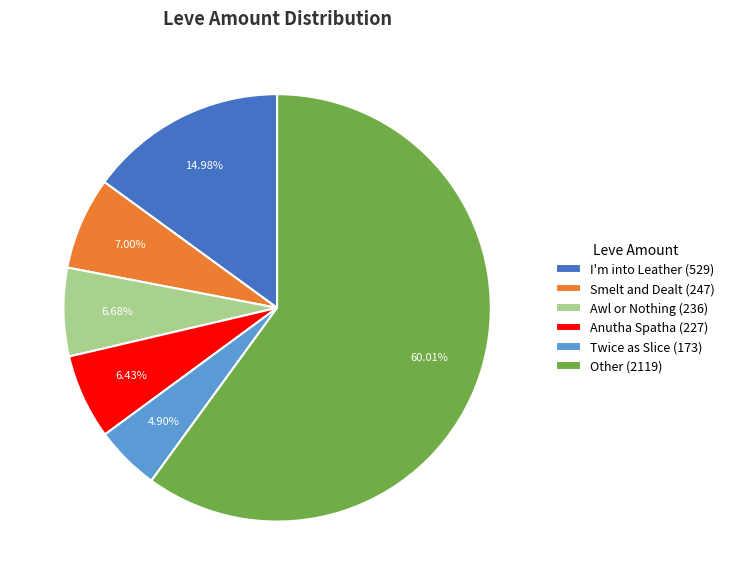

What is the largest slice in the pie chart?

Other (2119)